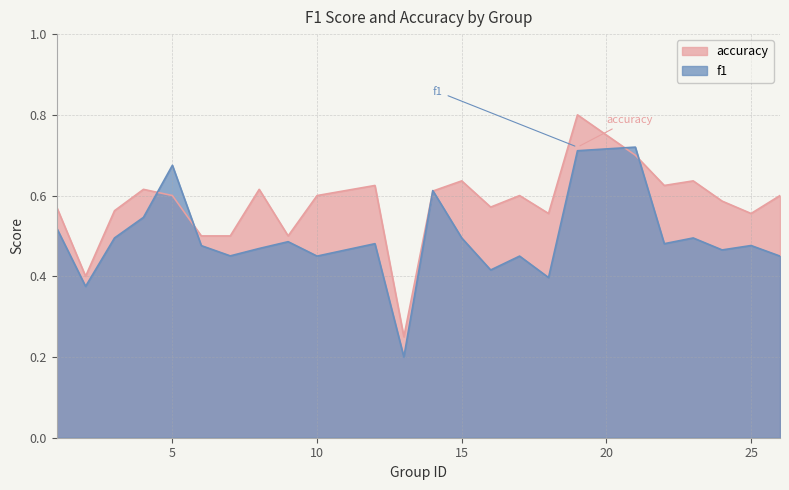

Which label corresponds to the largest value in the chart?

19